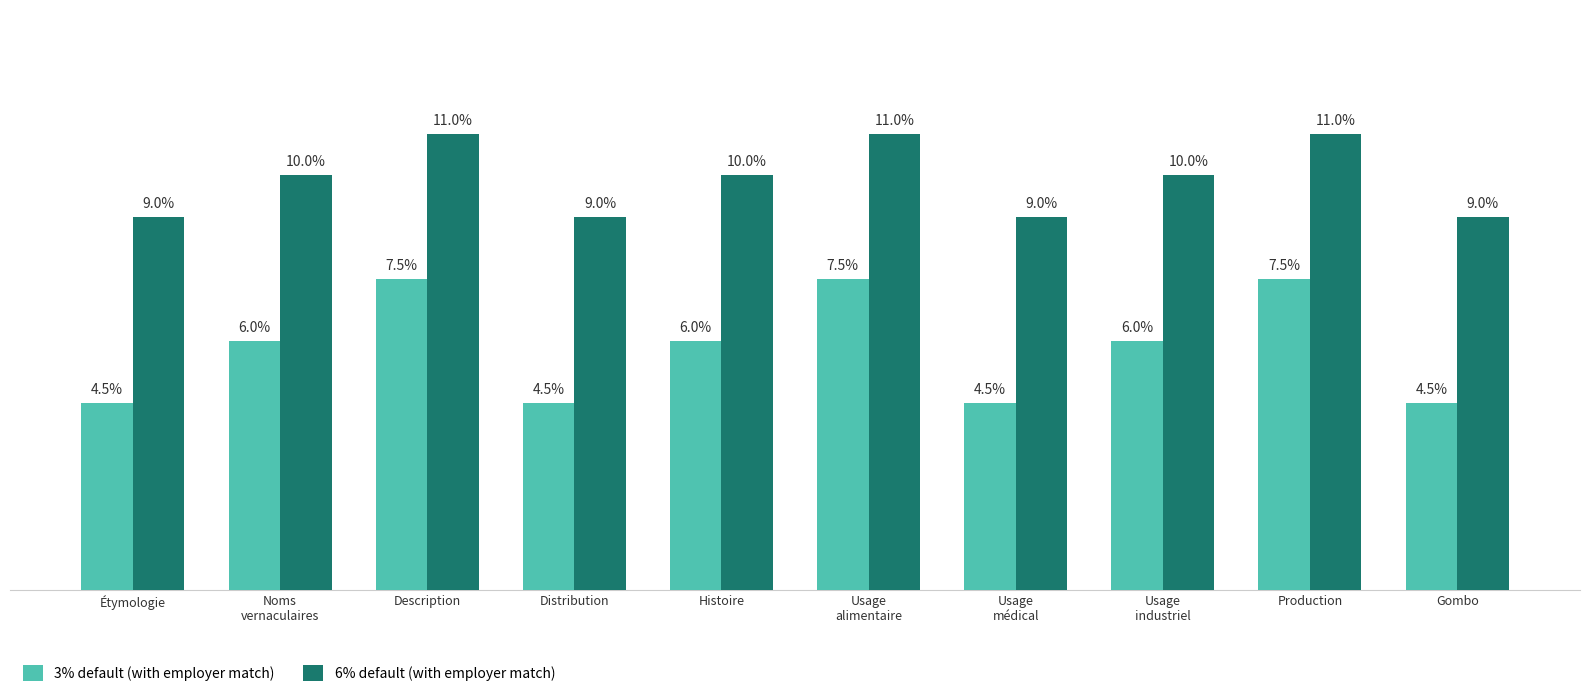

Which series has the largest total across all categories?

6% default (with employer match)